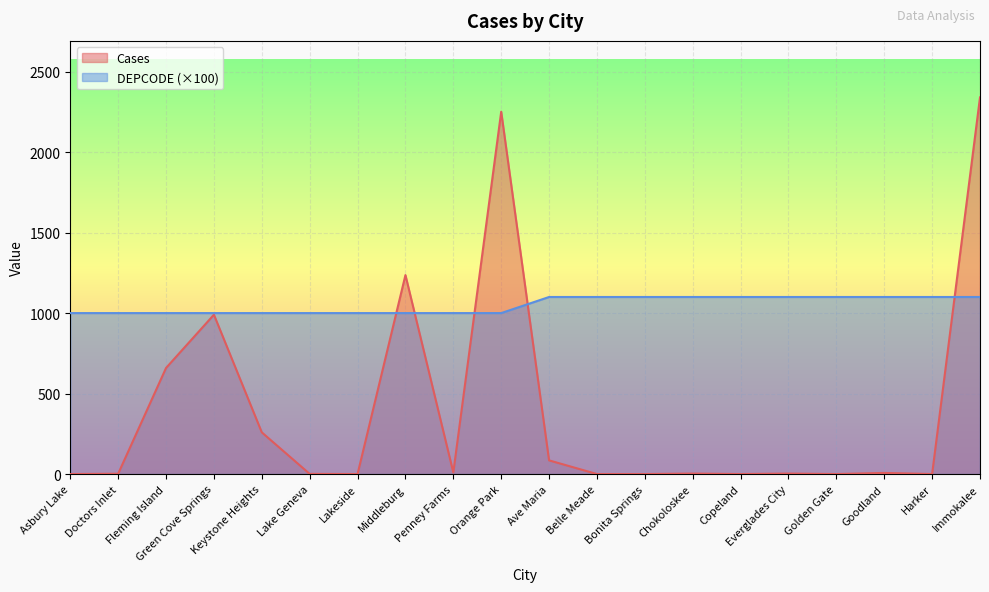

How many values in the Cases series exceed 3?

9